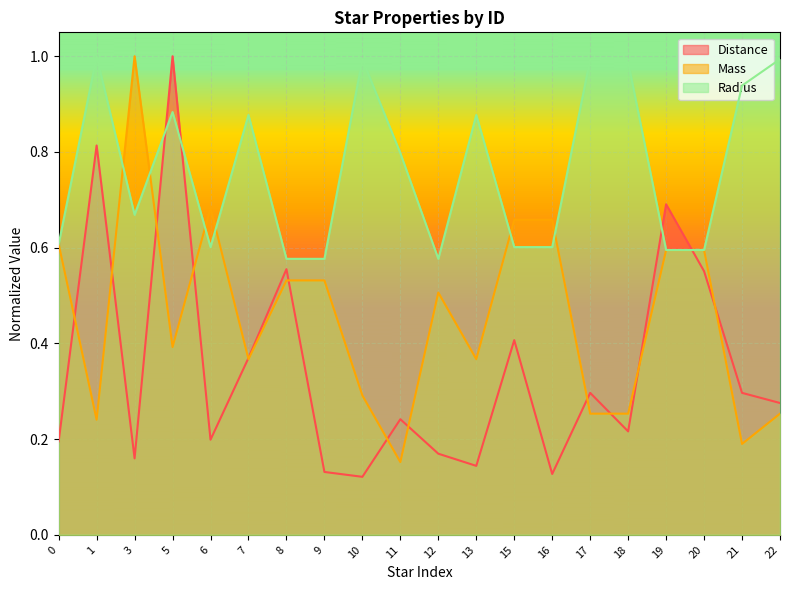

Where is Distance nearest to the value 0?

10